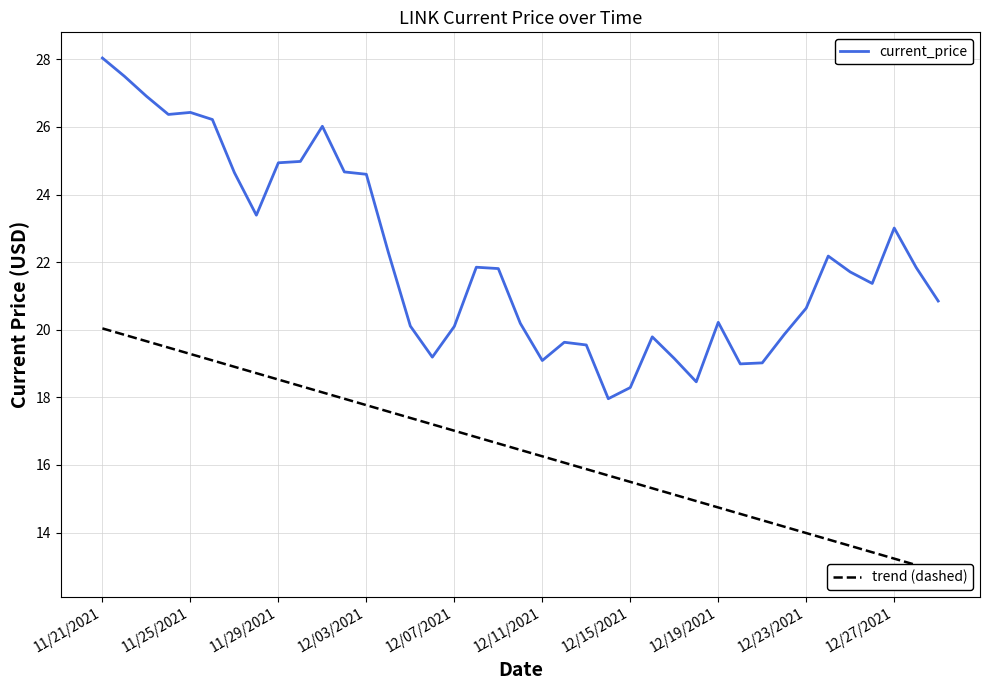

What is the difference between the highest and lowest values at 30?

4.7